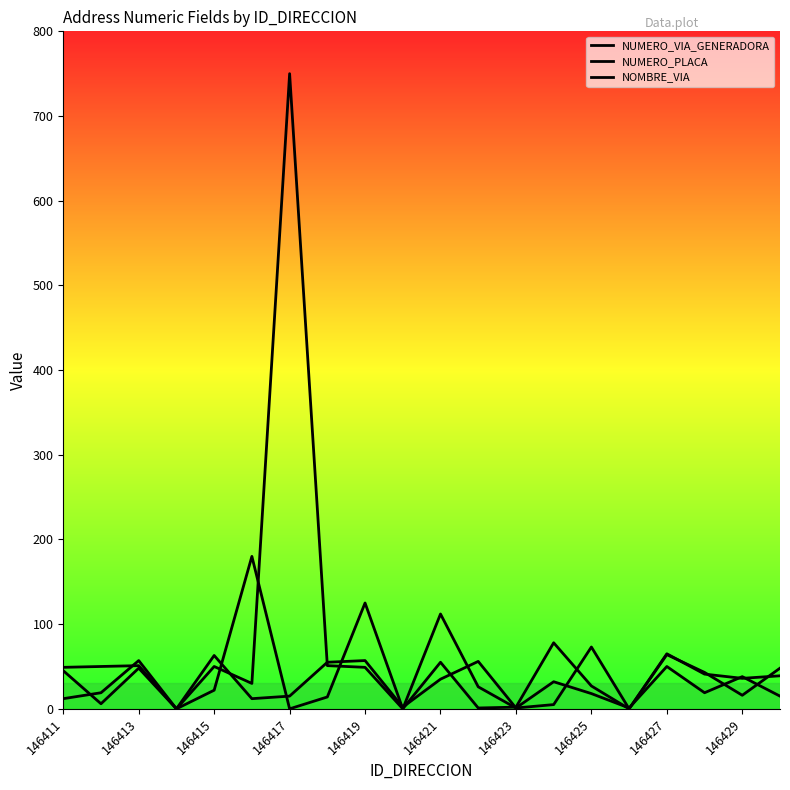

True or false: NUMERO_PLACA and NOMBRE_VIA intersect in this chart.

True